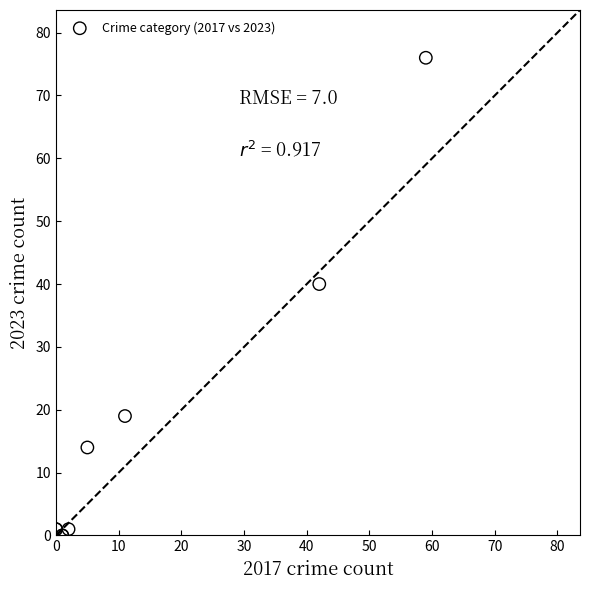

What Y value in the scatter plot is closest to 38?

40